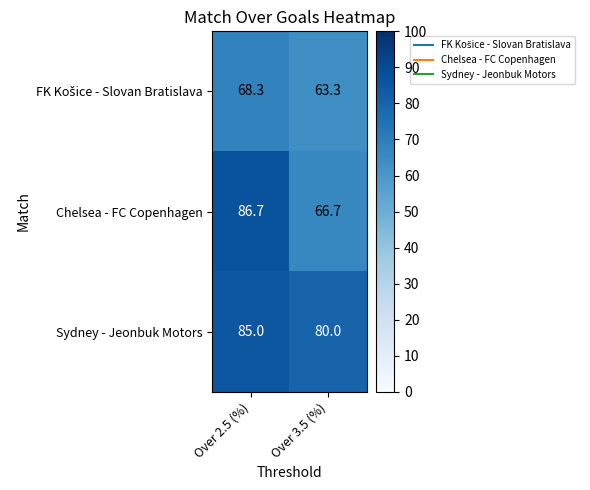

What is the smallest value displayed?

63.3